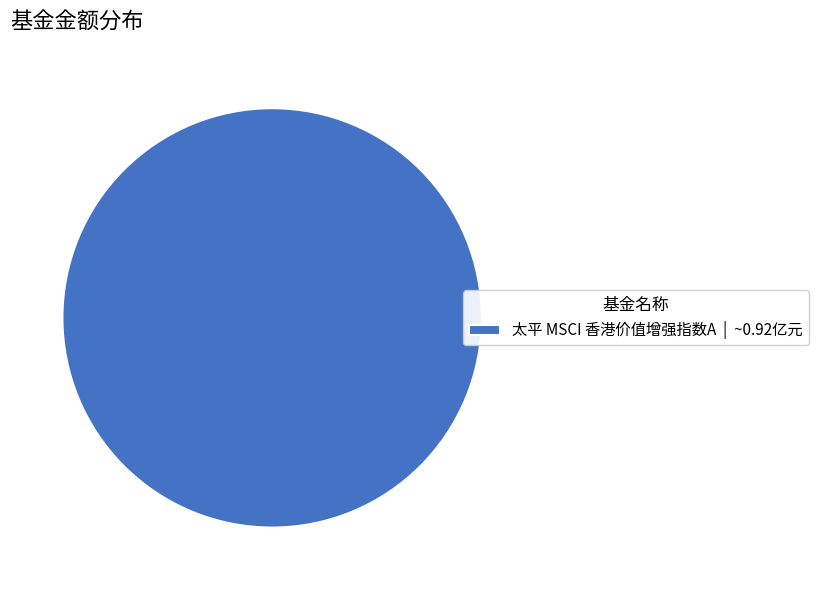

The 太平 MSCI 香港价值增强指数A | ~0.92亿元 slice represents 100% of the pie. True or false?

True